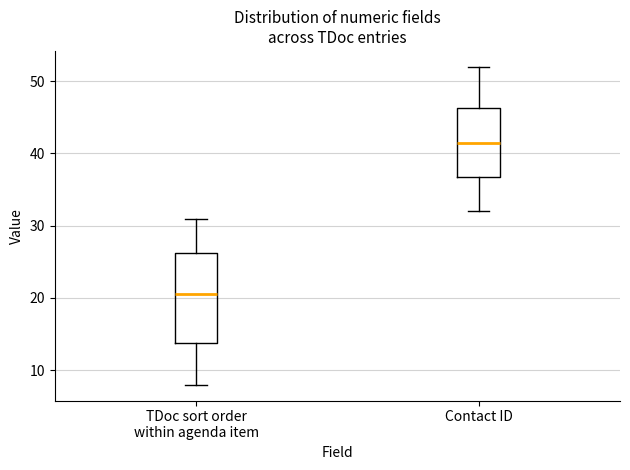

Reading left to right, read every box against the y-axis: the position of its median line, the range the box covers, and the ends of its whiskers. The values are not printed on the chart, so give them approximately, as read against the axis.

TDoc sort order within agenda item: median 21, box 14 to 26, whiskers 8 to 31
Contact ID: median 42, box 37 to 46, whiskers 32 to 52